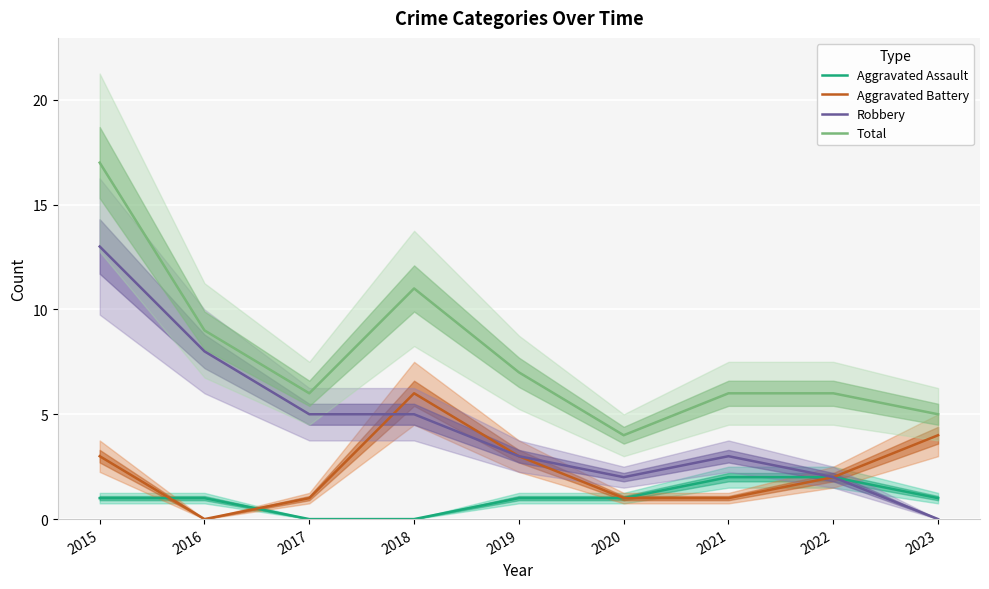

The value of Aggravated Assault at 2021 is 1. True or false?

False